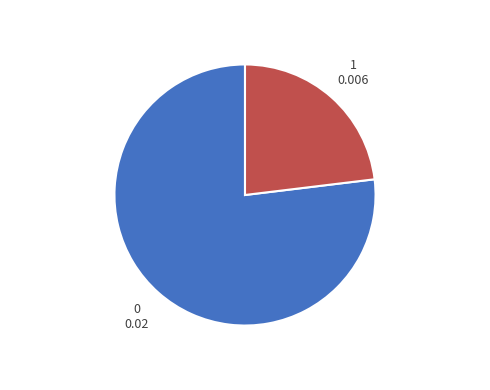

Does any single category account for the majority?

Yes